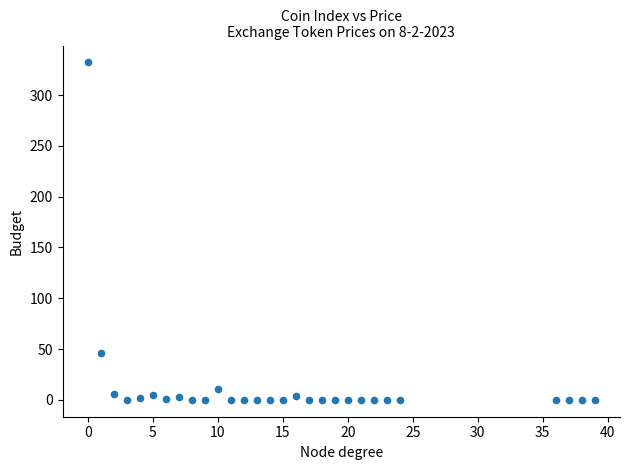

What Y value in the scatter plot is closest to 166?

45.9